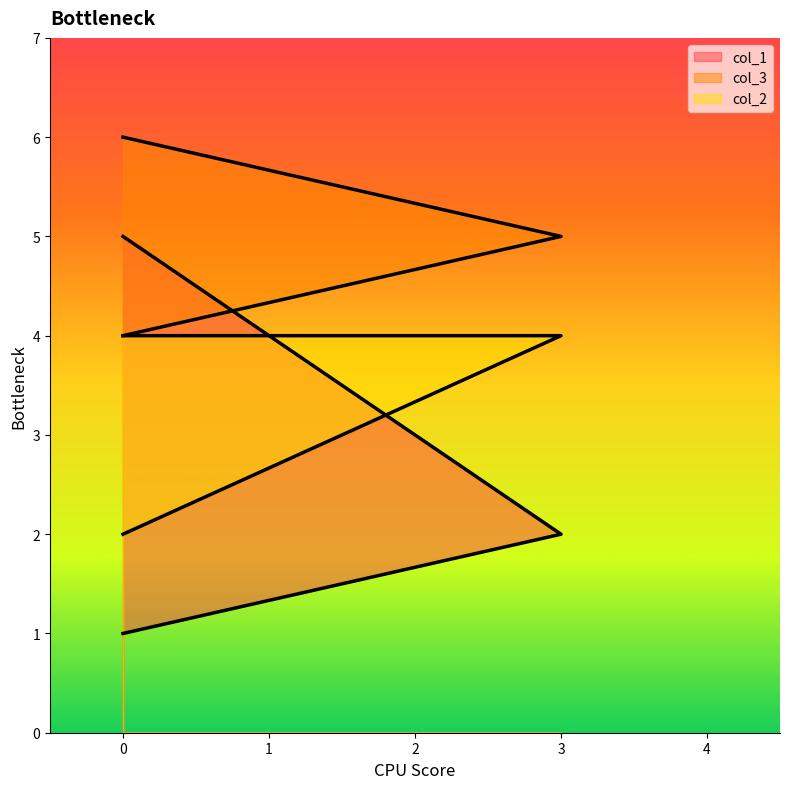

What value does the col_1 series have at 0?

1